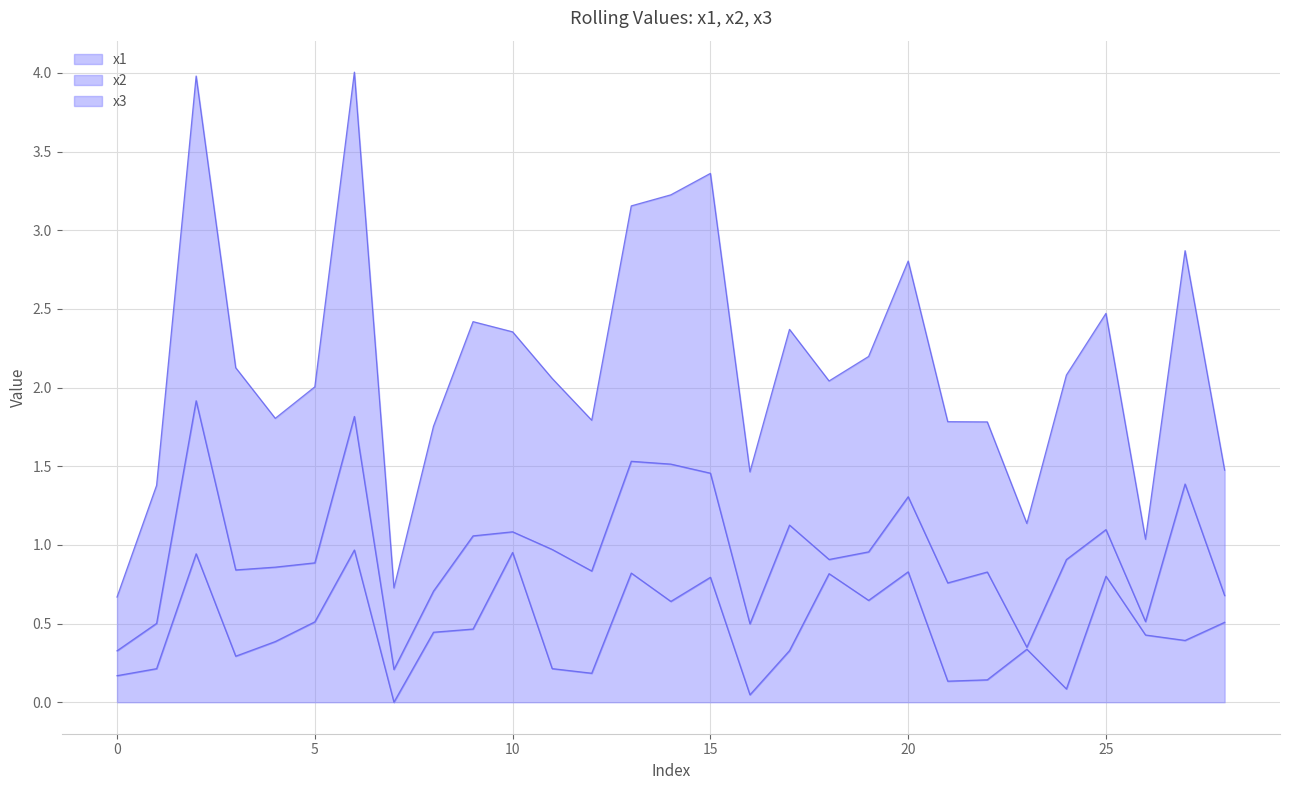

In x3, how many points are higher than both neighbors (excluding endpoints)?

8